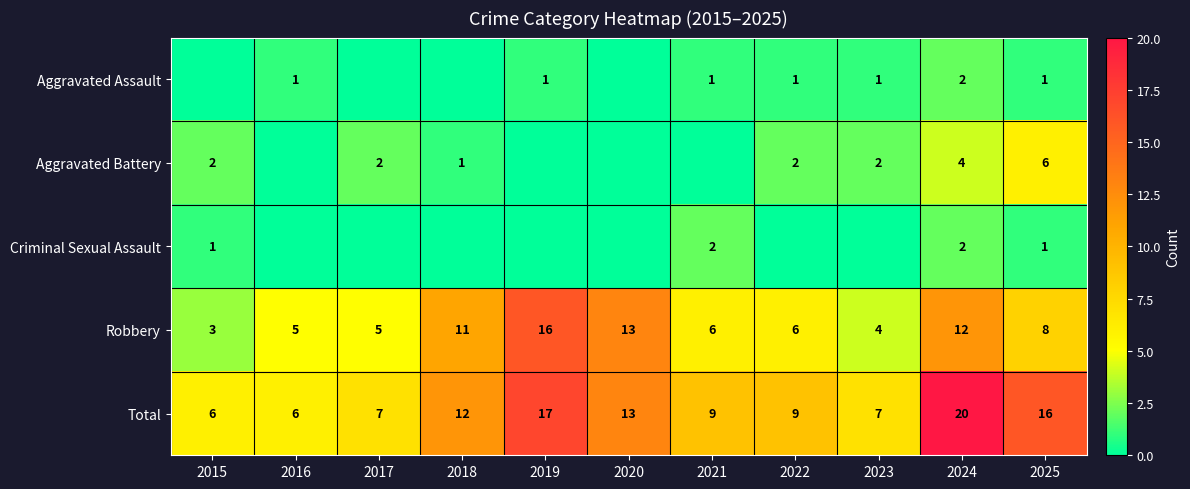

At which category does the chart reach its peak across all series?

2024